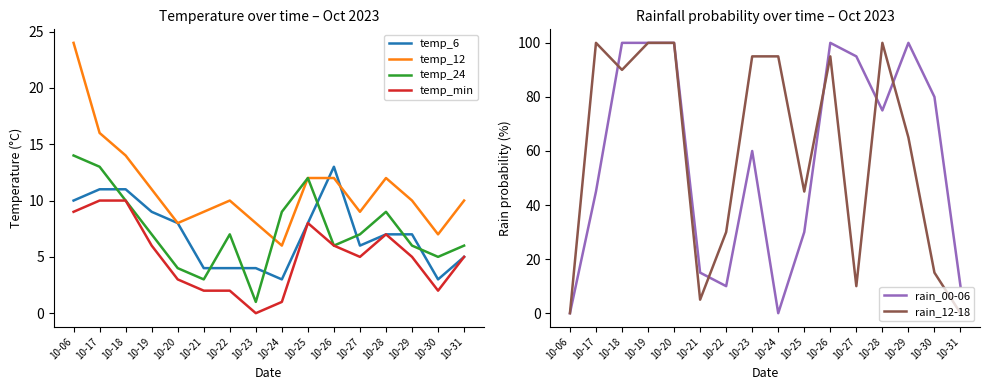

What is the sum of the rain_12-18 values at 10-28 and 10-17?

200